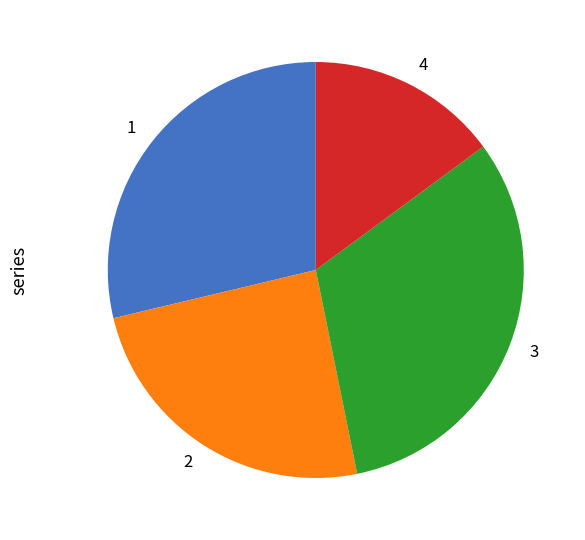

Is there any slice that represents more than half of the pie?

No